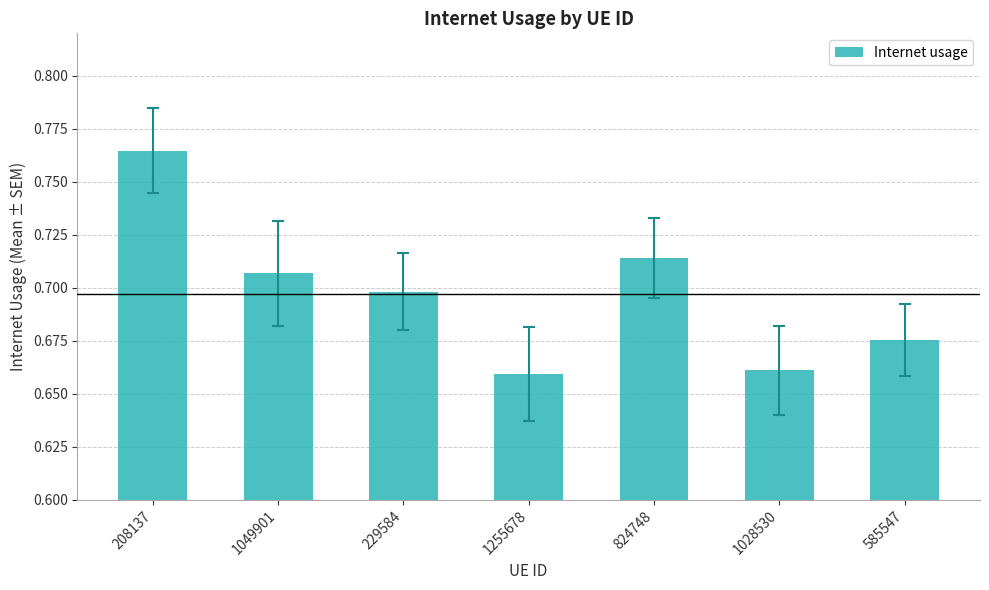

Which label corresponds to the largest value in the chart?

208137